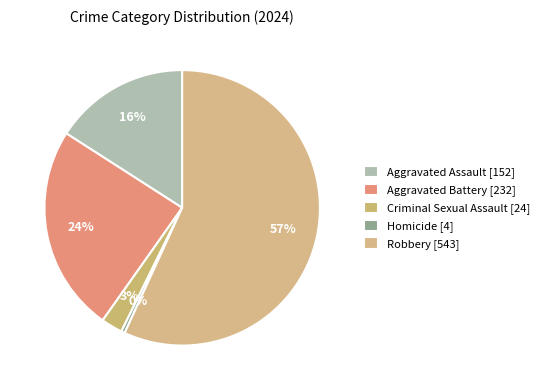

Combined, do Criminal Sexual Assault and Aggravated Assault account for over 50%?

No